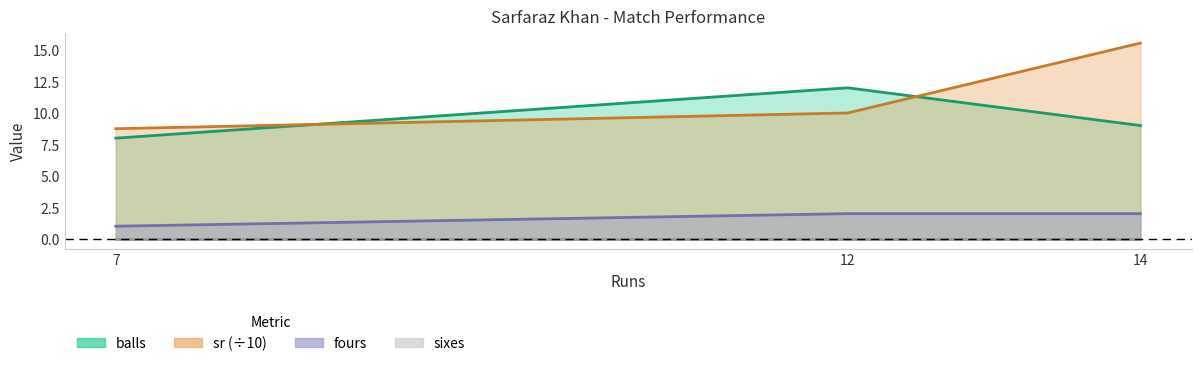

Does the chart display data point markers on the line(s)?

No